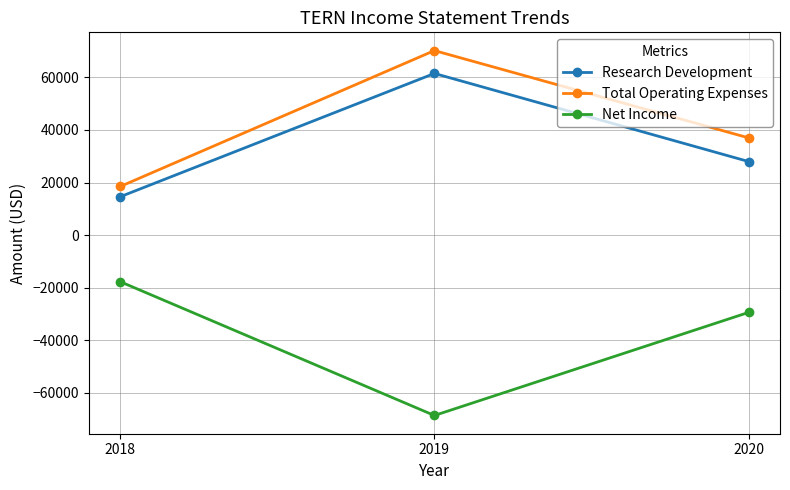

Rank the categories by Research Development value from highest to lowest.

2019, 2020, 2018